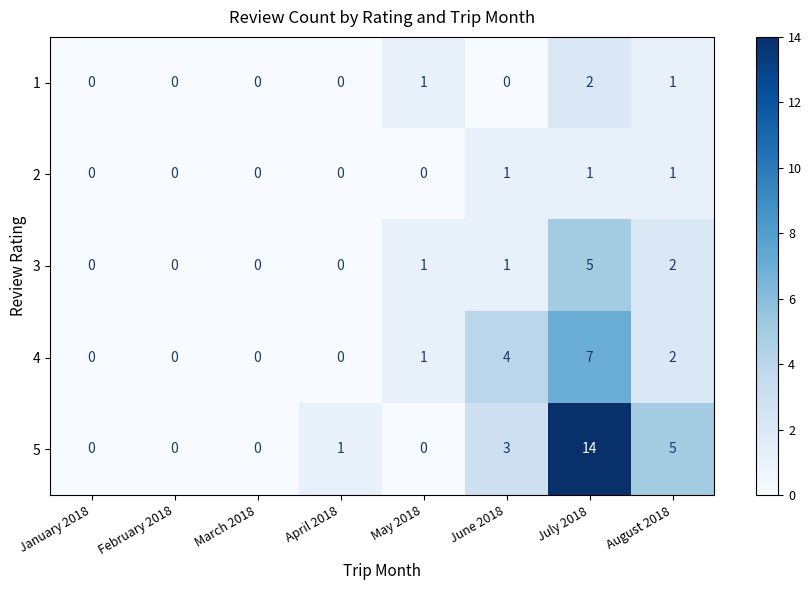

What is the sum of the 5 values at June 2018 and March 2018?

3